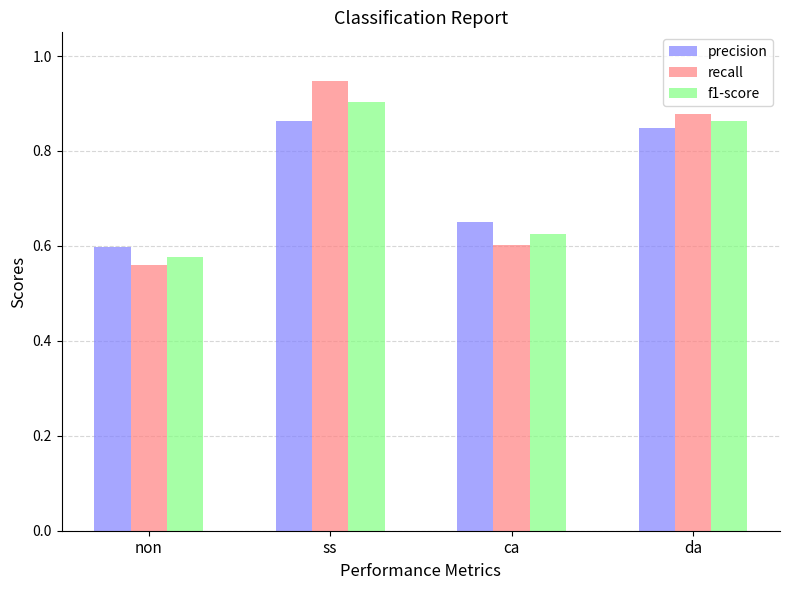

Which series has the widest spread of values?

recall